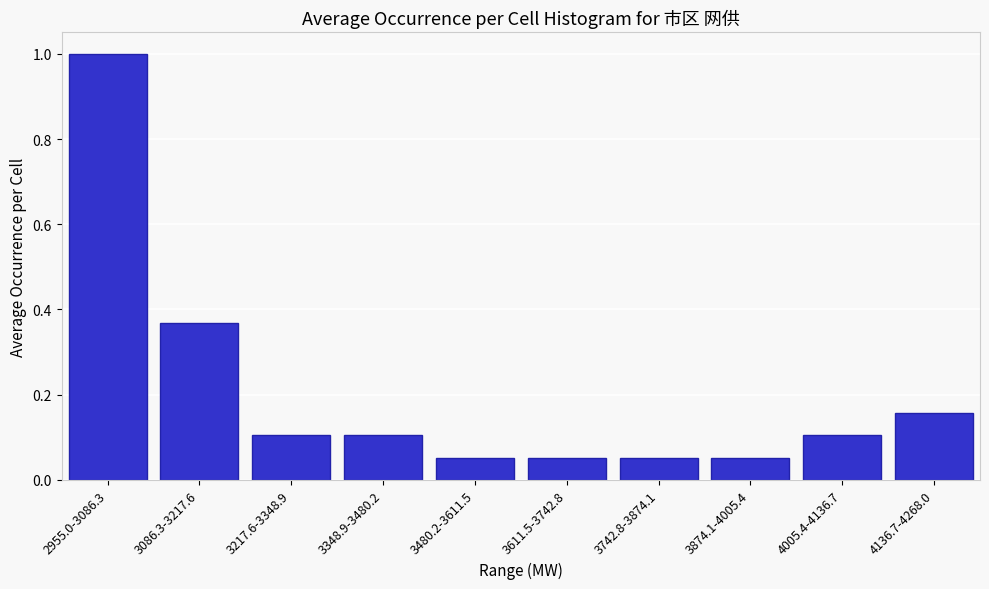

What is the label of the 2nd bar from the right?

4005.4-4136.7